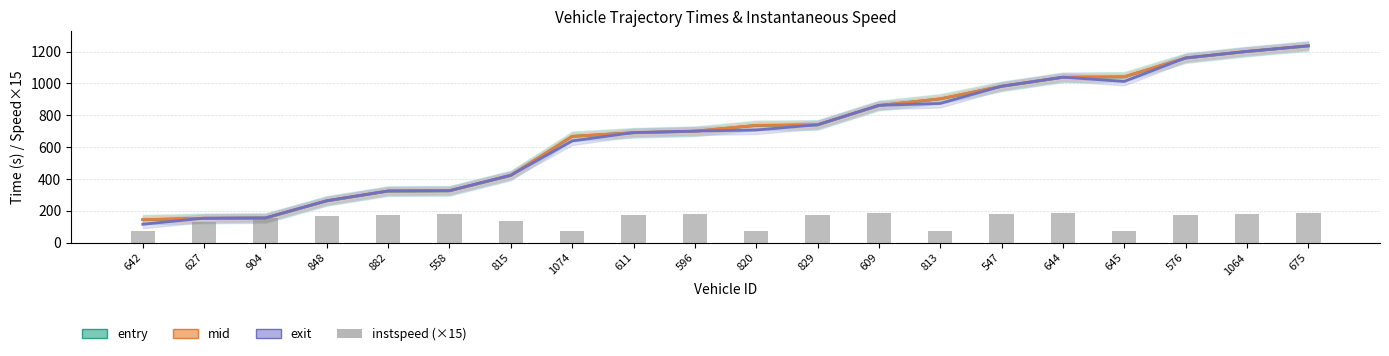

Where is mid nearest to the value 689?

611